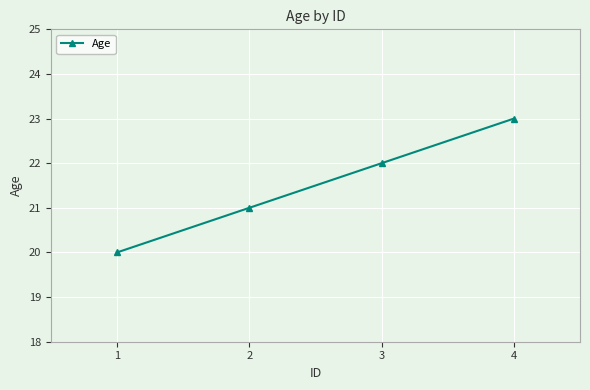

At which category does the chart reach its minimum across all series?

1